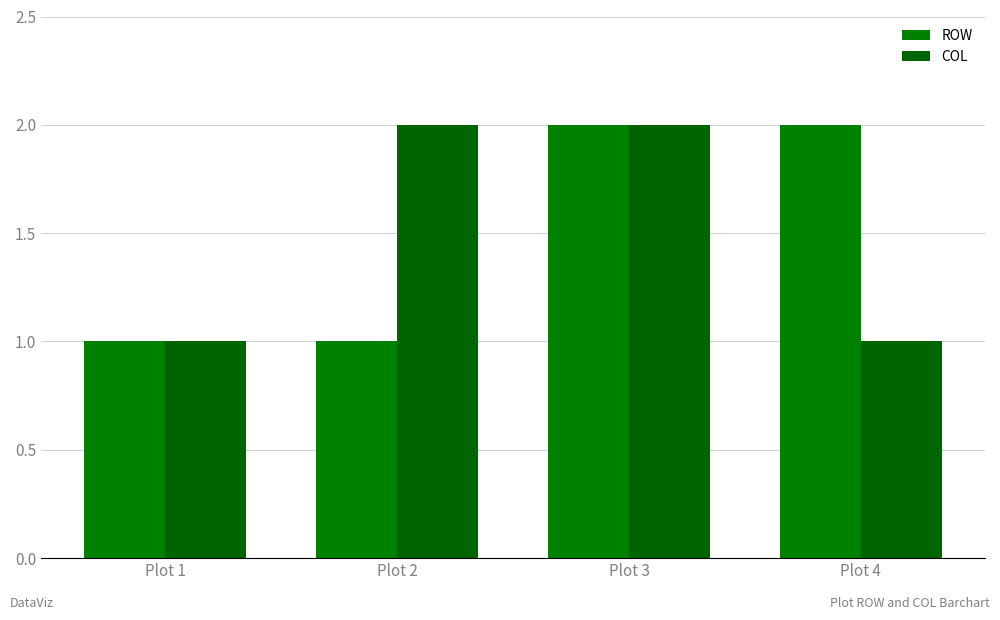

At which label does COL reach its minimum?

Plot 1